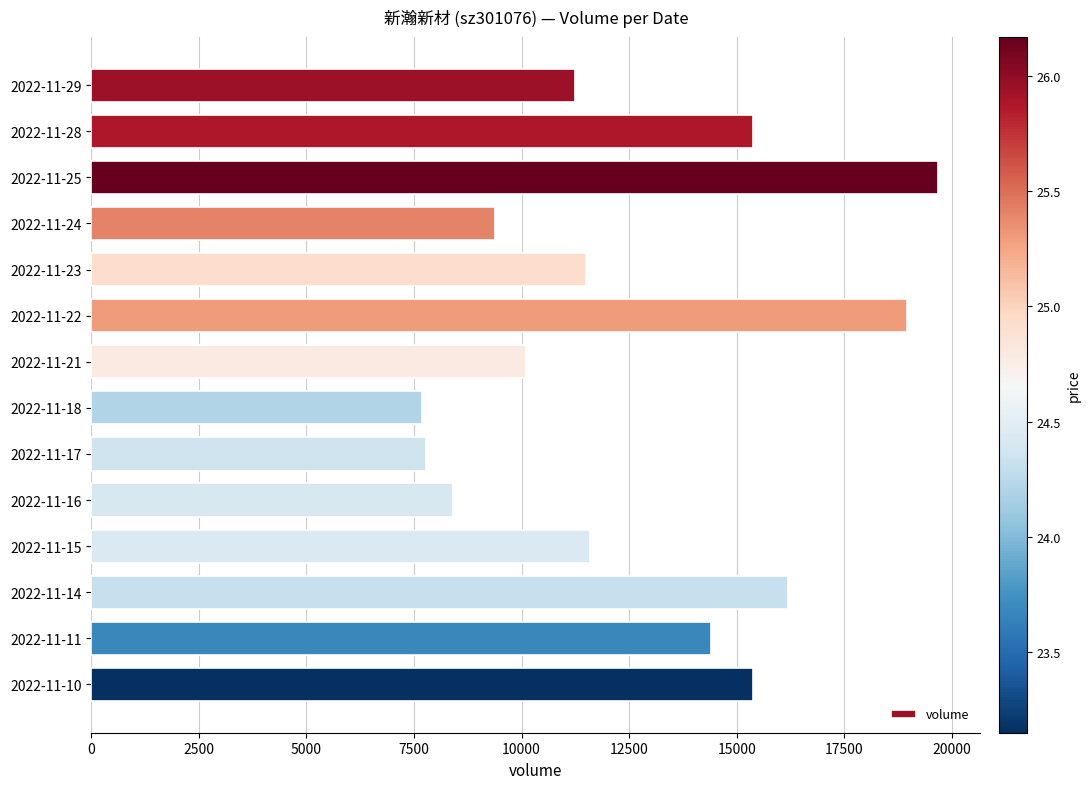

What is the difference between the maximum and minimum values?

12003